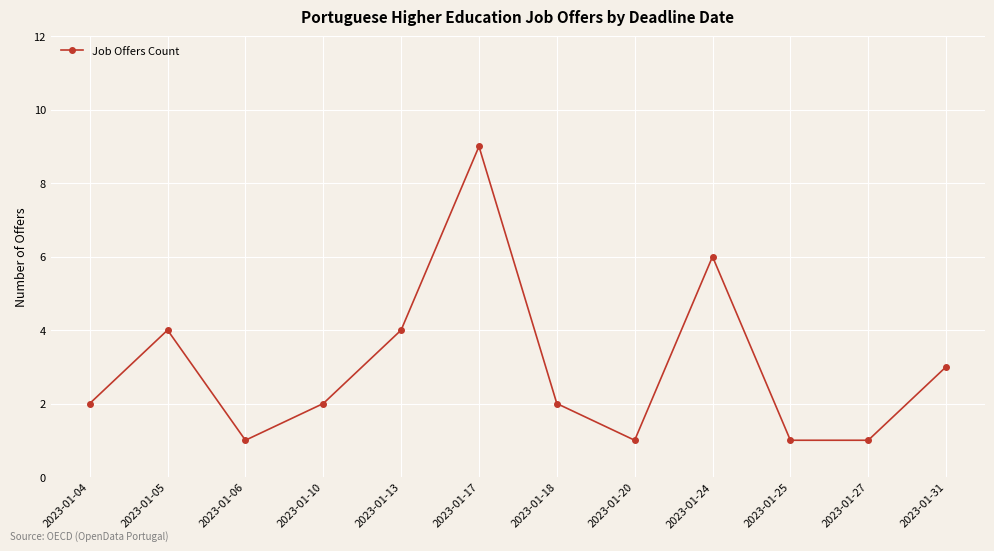

True or false: the data shows 9 at 2023-01-17.

True